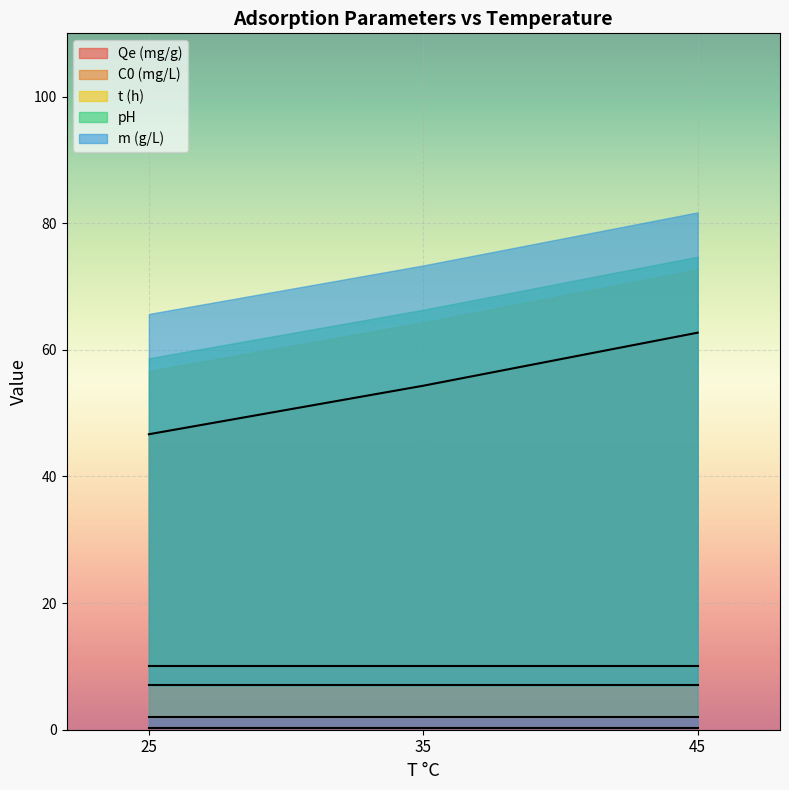

What is the value of the m (g/L) point at the 3rd from the left?

0.2